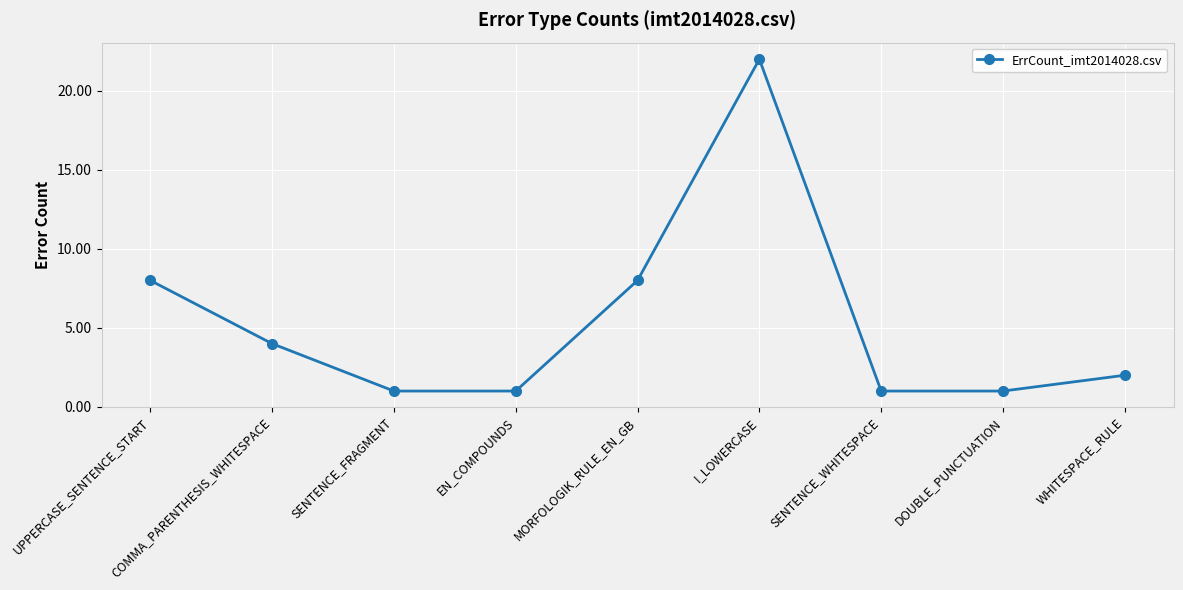

What is the change in value from UPPERCASE_SENTENCE_START to COMMA_PARENTHESIS_WHITESPACE?

-4